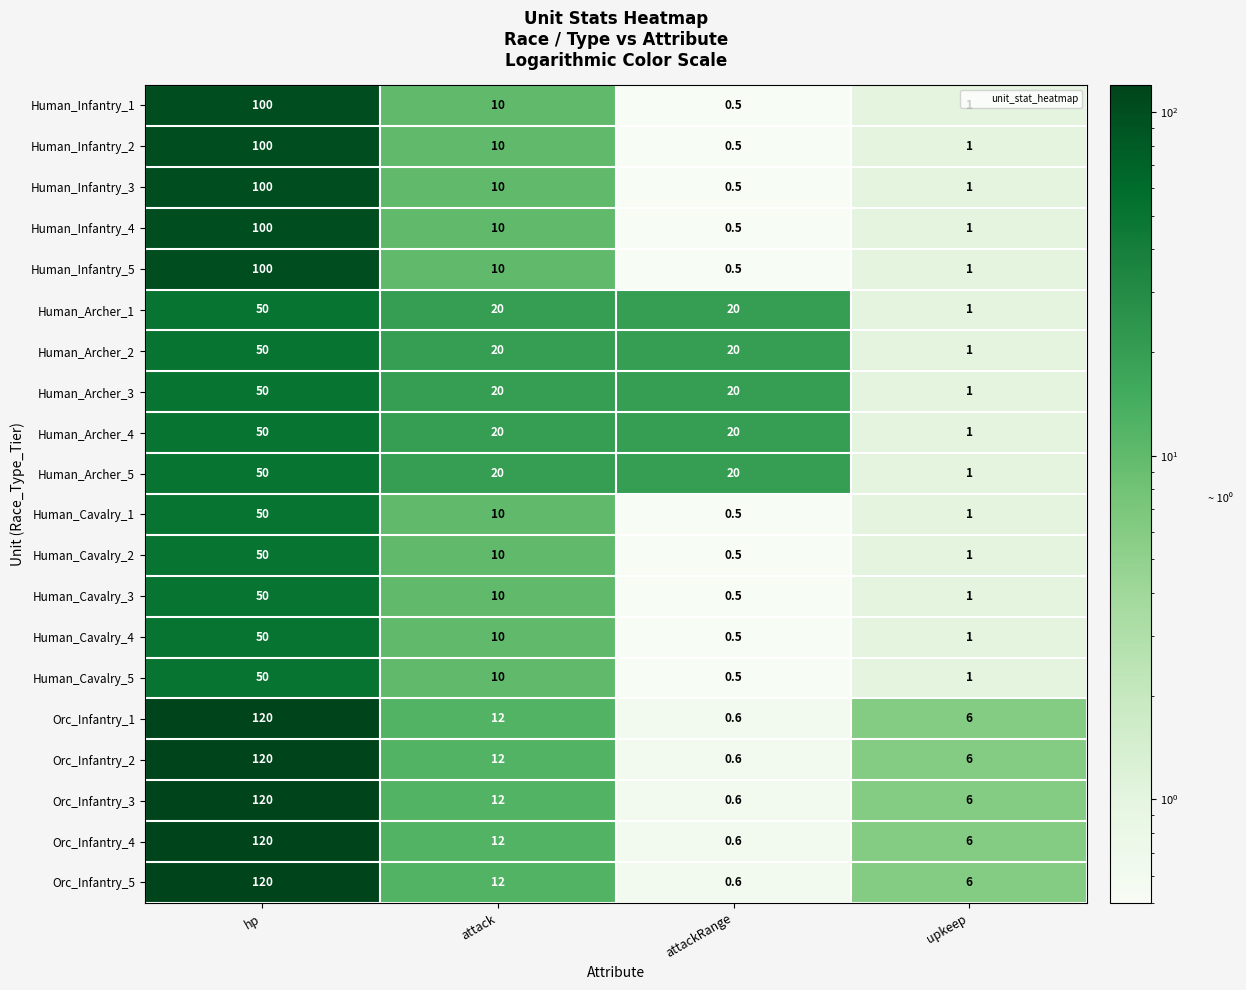

Count the Human_Archer_4 values in the range 20 to 50.

3